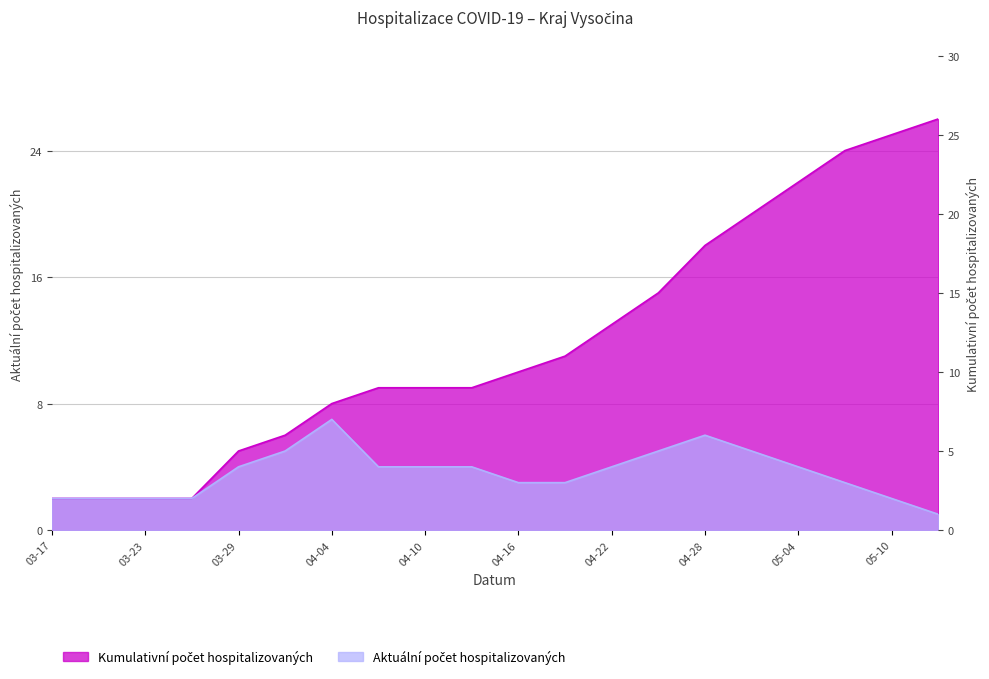

True or false: Aktuální počet hospitalizovaných has a value of 3 at 2020-03-20.

False